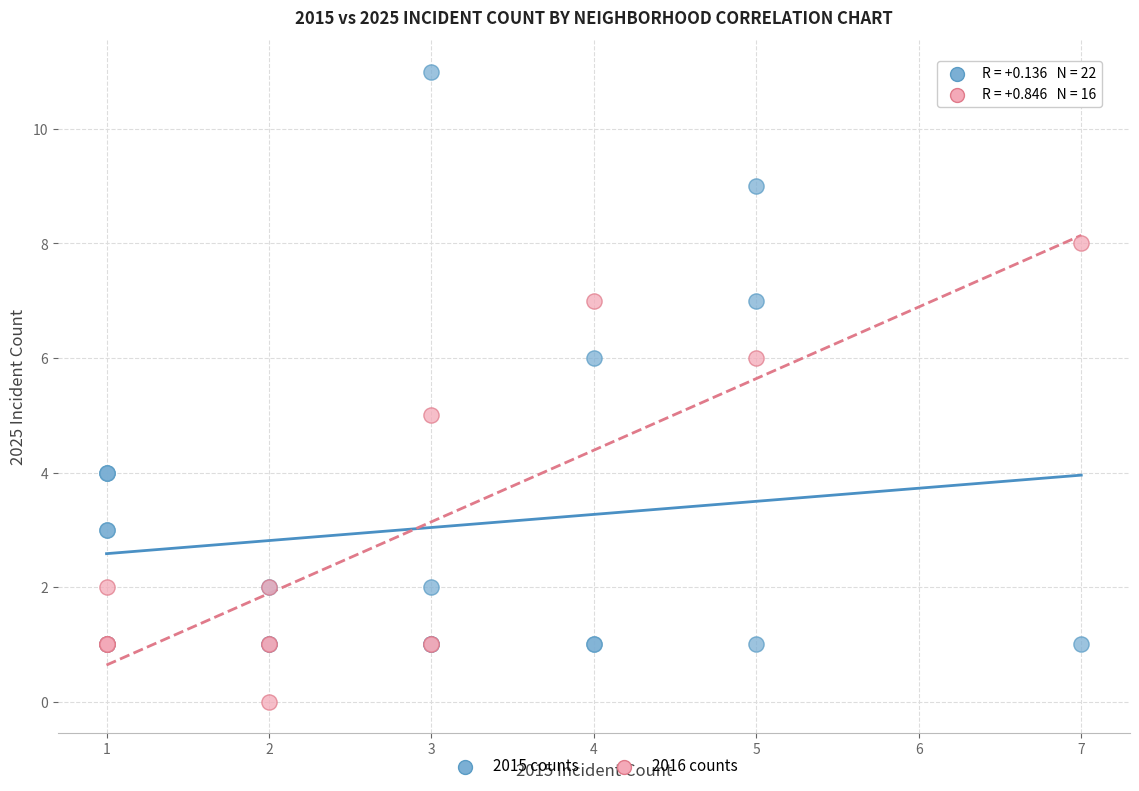

Which series contains the highest Y value?

2015 counts